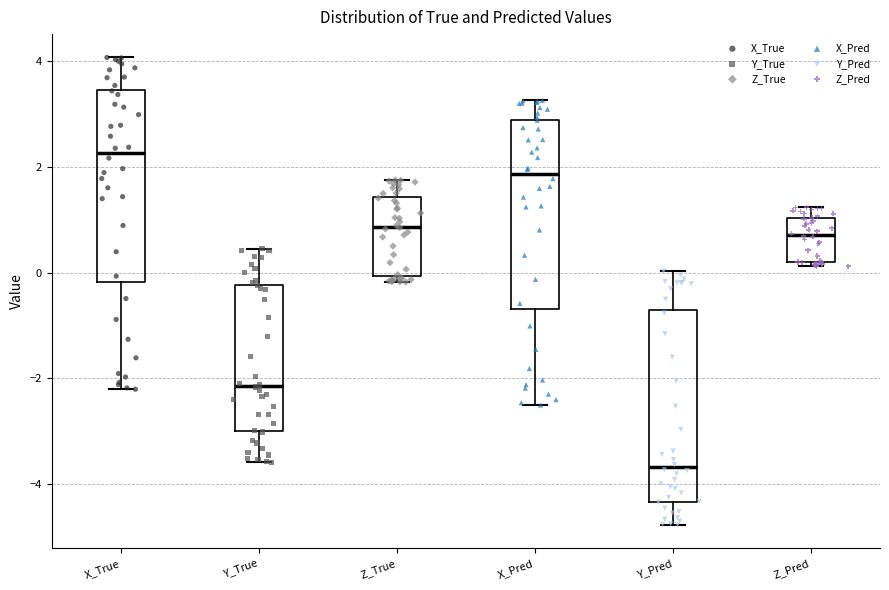

Reading left to right, read every box against the y-axis: the position of its median line, the range the box covers, and the ends of its whiskers. The values are not printed on the chart, so give them approximately, as read against the axis.

X_True: median 2.2, box -0.2 to 3.4, whiskers -2.2 to 4.0
Y_True: median -2.2, box -3.0 to -0.2, whiskers -3.6 to 0.4
Z_True: median 0.8, box 0.0 to 1.4, whiskers -0.2 to 1.8
X_Pred: median 1.8, box -0.6 to 2.8, whiskers -2.6 to 3.2
Y_Pred: median -3.6, box -4.4 to -0.6, whiskers -4.8 to 0.0
Z_Pred: median 0.8, box 0.2 to 1.0, whiskers 0.2 (just below the box's lower edge) to 1.2